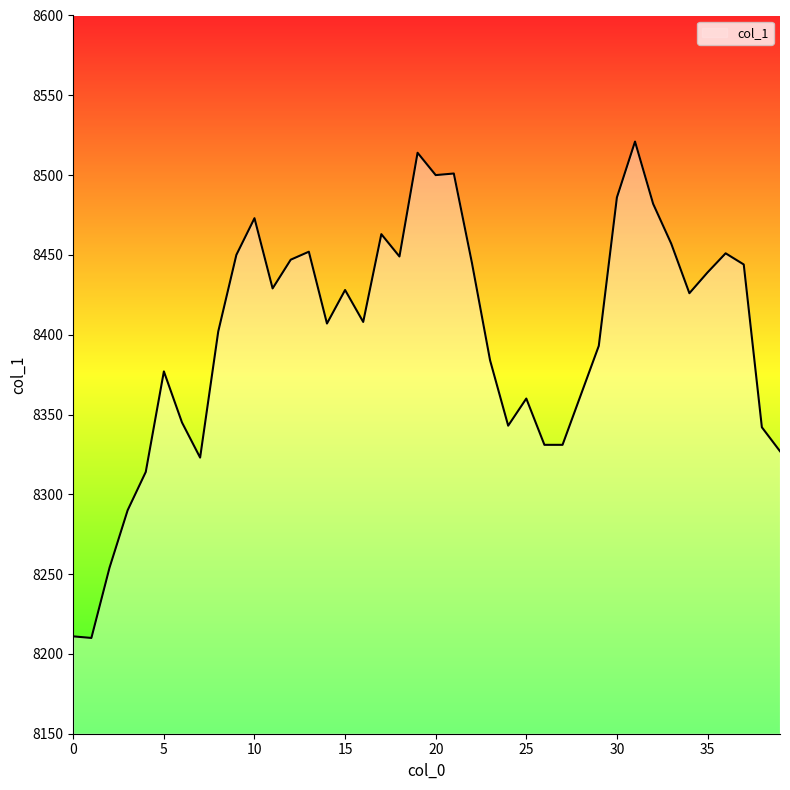

What is the greatest value displayed?

8521